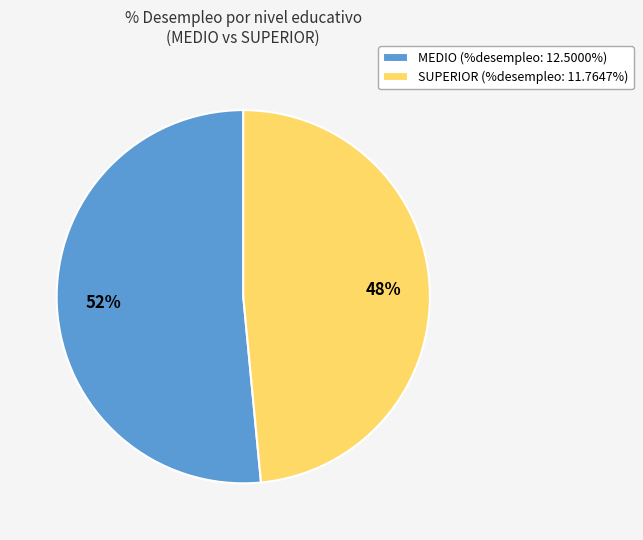

Which has a higher value, SUPERIOR or MEDIO?

MEDIO